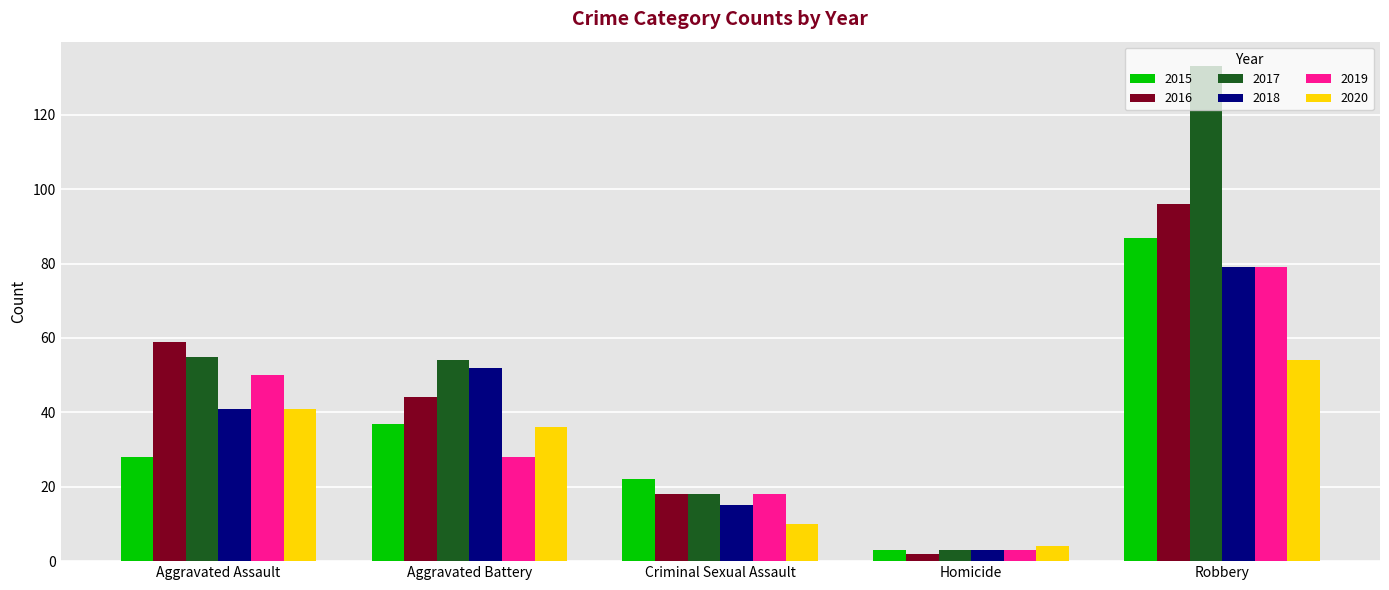

Is it true that 2017 equals 63 at Robbery?

False